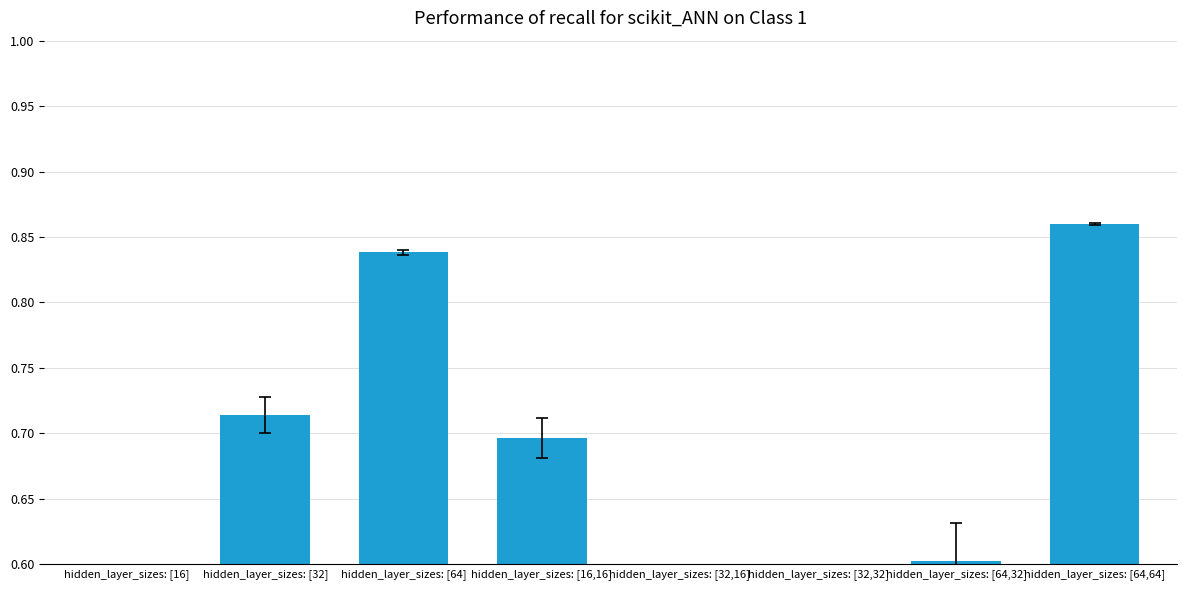

True or false: the data shows 0.8 at hidden_layer_sizes: [64].

True